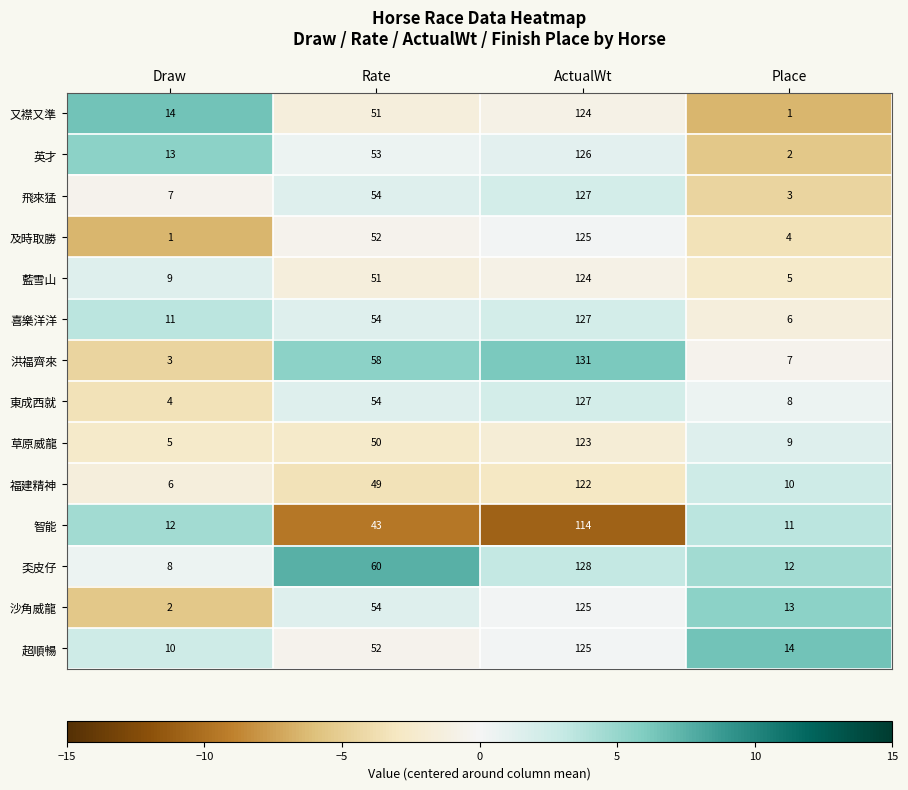

Which series changed the most between Draw and Place?

又襟又準